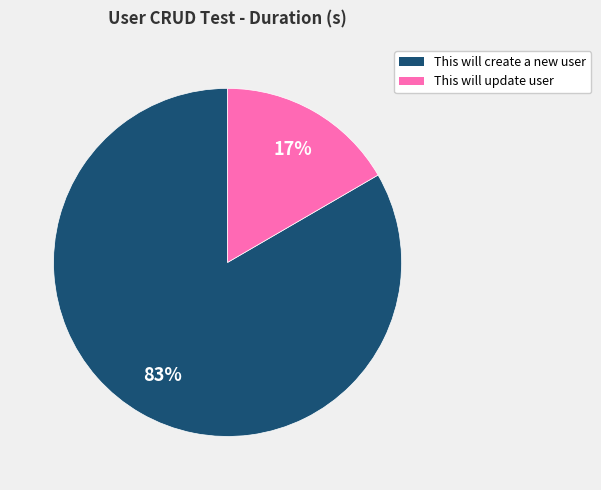

Between This will create a new user and This will update user, which is larger?

This will create a new user